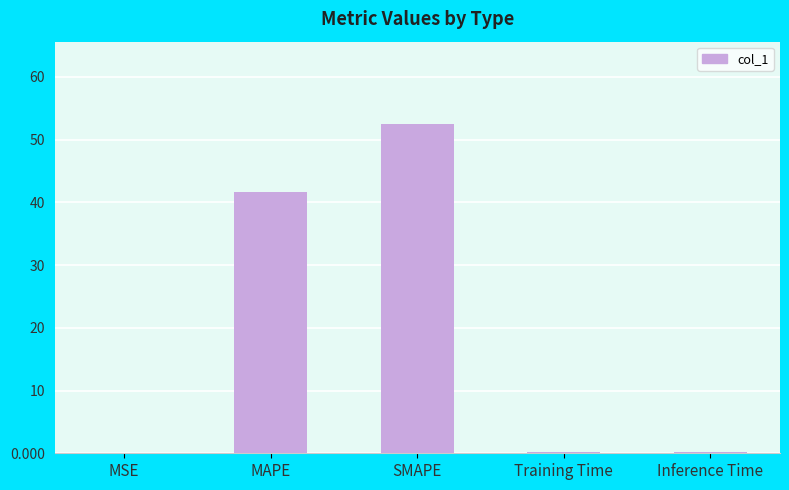

The chart shows a value of 52.5 at SMAPE. True or false?

True